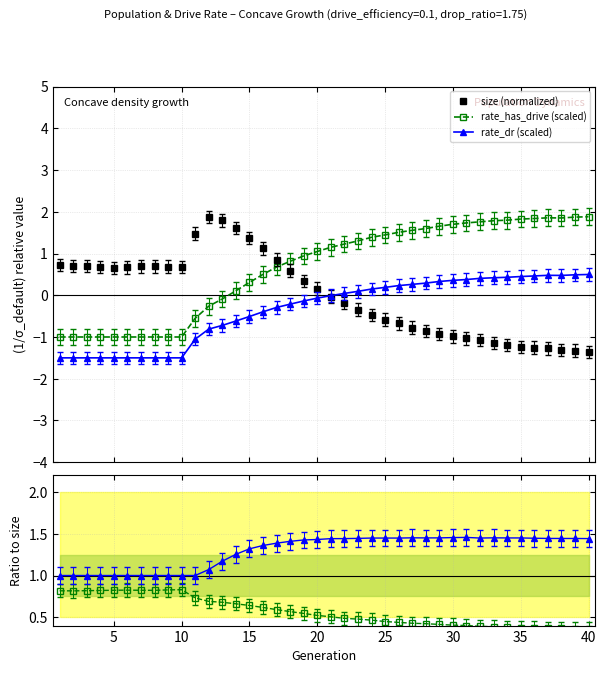

True or false: rate_has_drive (scaled) and rate_dr (scaled) intersect in this chart.

False